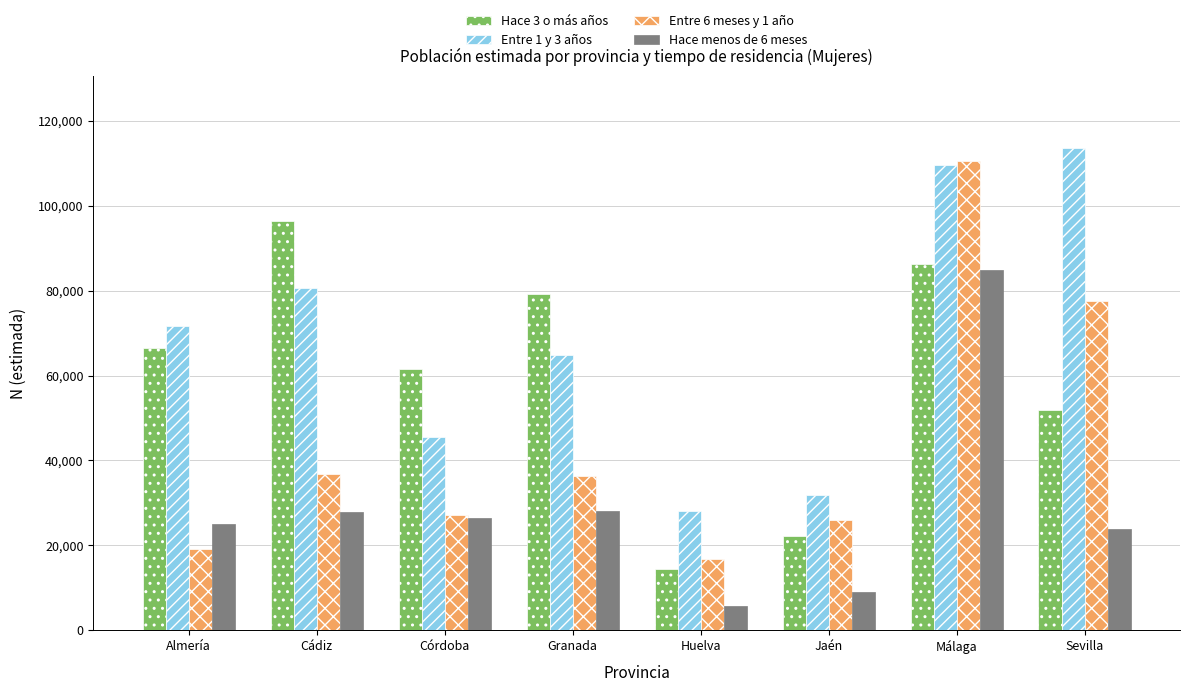

What are all the series names shown in the legend?

Hace 3 o más años, Entre 1 y 3 años, Entre 6 meses y 1 año, Hace menos de 6 meses